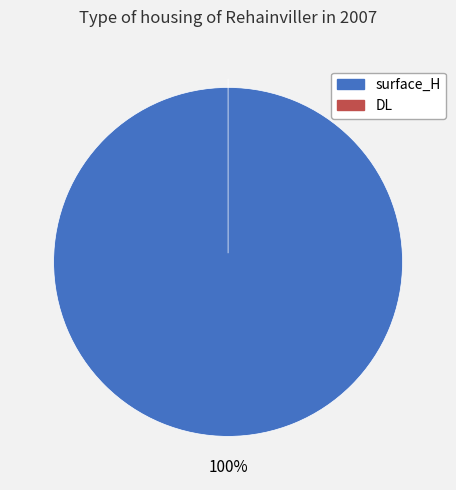

Which slice is the largest?

surface_H